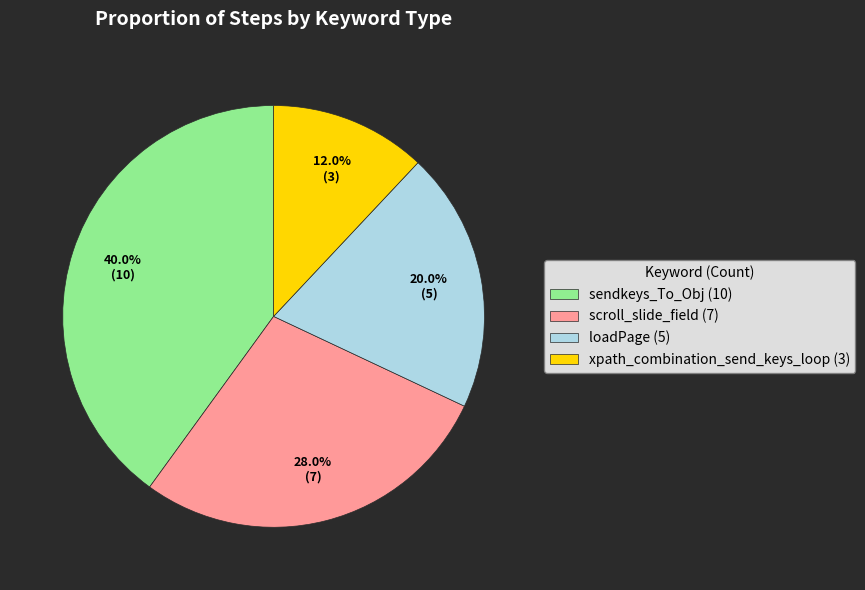

Count the number of slices in the pie.

4